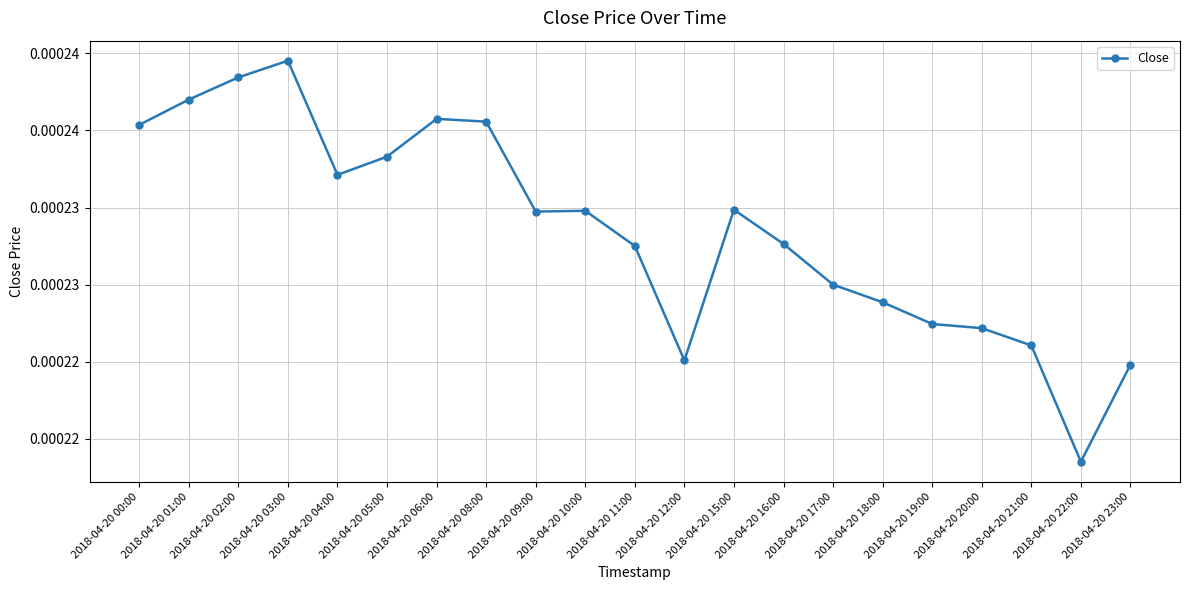

List the labels in order of value, smallest first.

2018-04-20 22:00, 2018-04-20 23:00, 2018-04-20 12:00, 2018-04-20 21:00, 2018-04-20 20:00, 2018-04-20 19:00, 2018-04-20 18:00, 2018-04-20 17:00, 2018-04-20 11:00, 2018-04-20 16:00, 2018-04-20 09:00, 2018-04-20 10:00, 2018-04-20 15:00, 2018-04-20 04:00, 2018-04-20 05:00, 2018-04-20 00:00, 2018-04-20 08:00, 2018-04-20 06:00, 2018-04-20 01:00, 2018-04-20 02:00, 2018-04-20 03:00